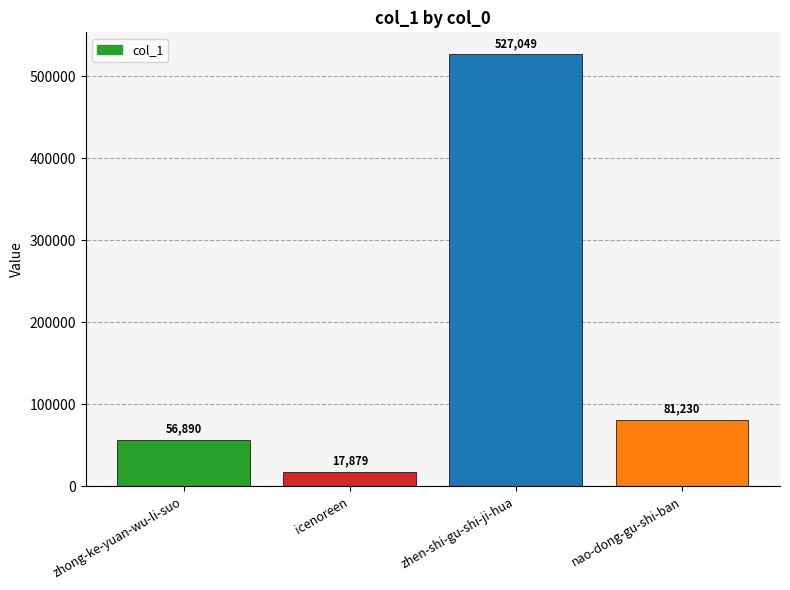

Which has a higher value, icenoreen or zhen-shi-gu-shi-ji-hua?

zhen-shi-gu-shi-ji-hua